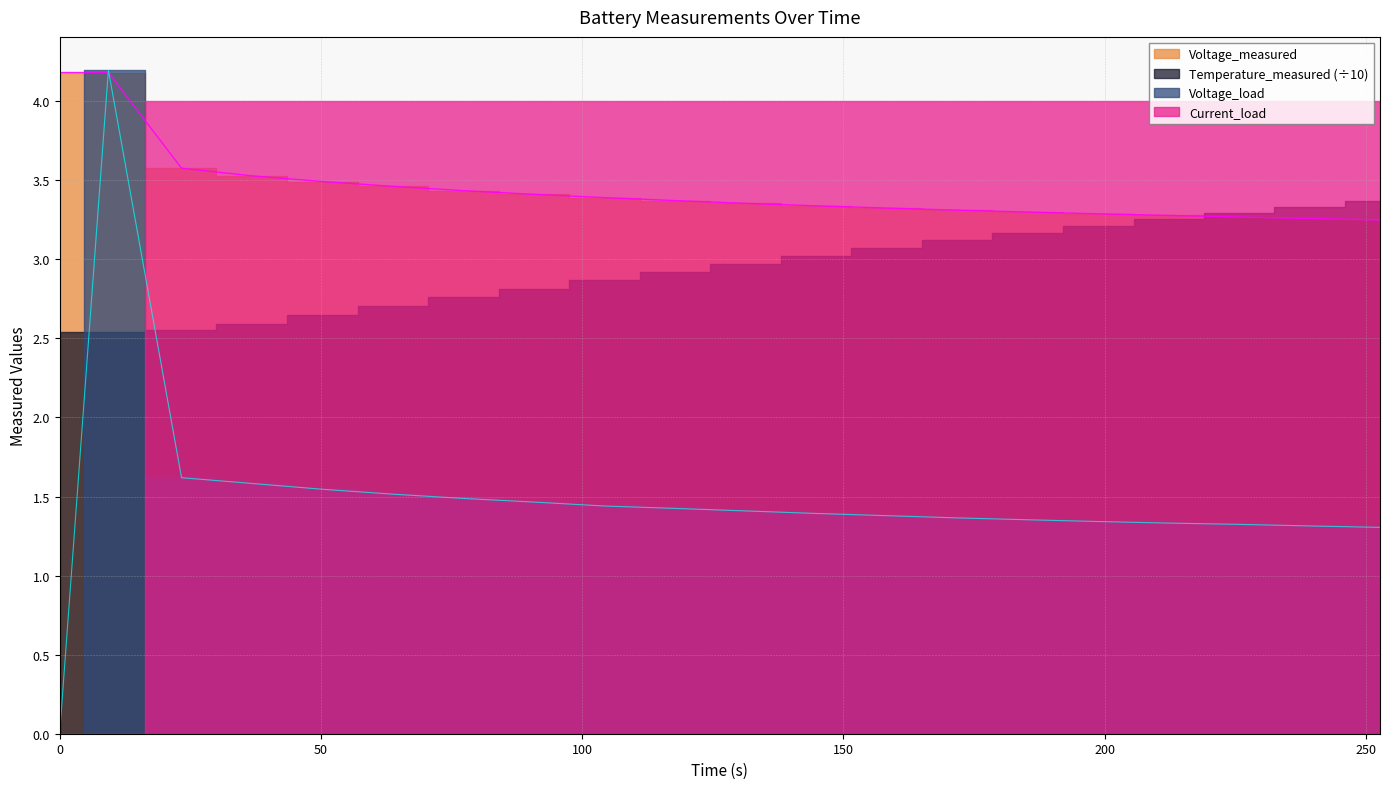

True or false: Voltage_load and Voltage_measured intersect in this chart.

True